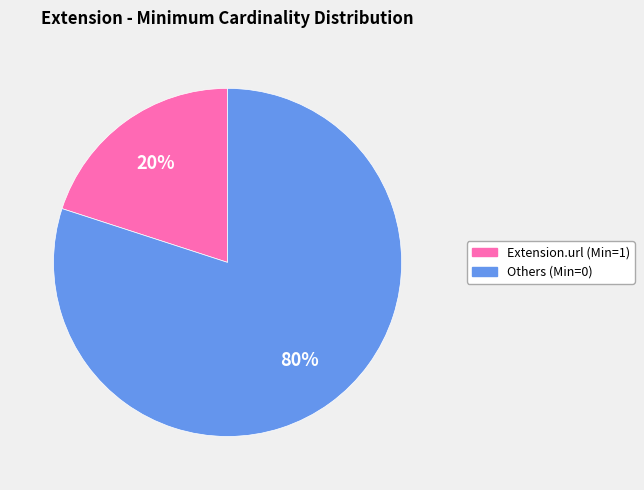

The Others (Min=0) slice represents 90% of the pie. True or false?

False